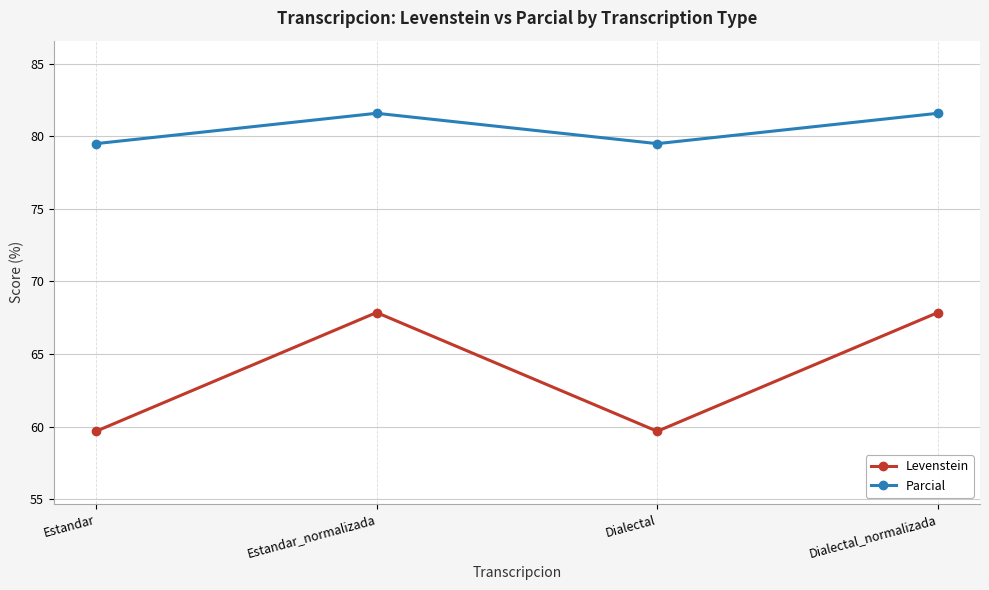

True or false: Levenstein has a value of 36.7 at Dialectal.

False